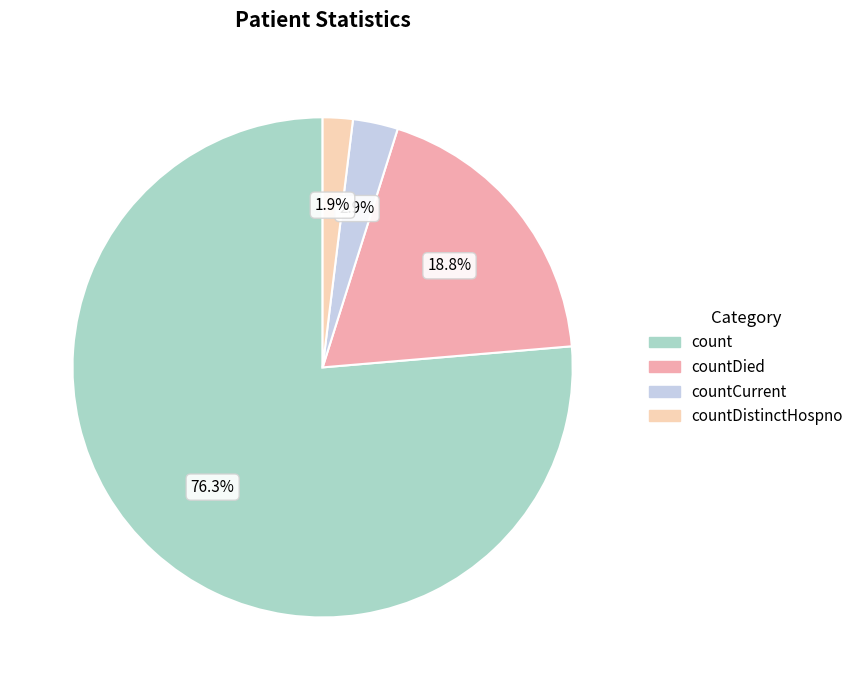

How many slices are in this pie chart?

4